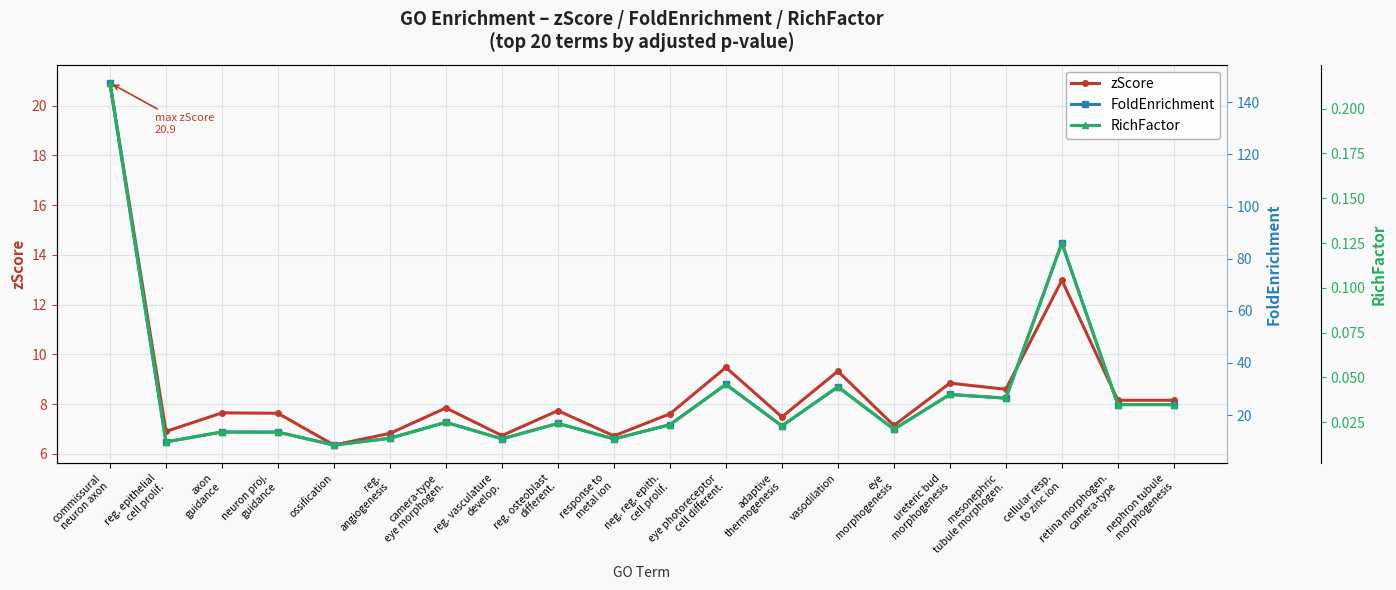

At which category does RichFactor reach its first local peak?

axon
guidance